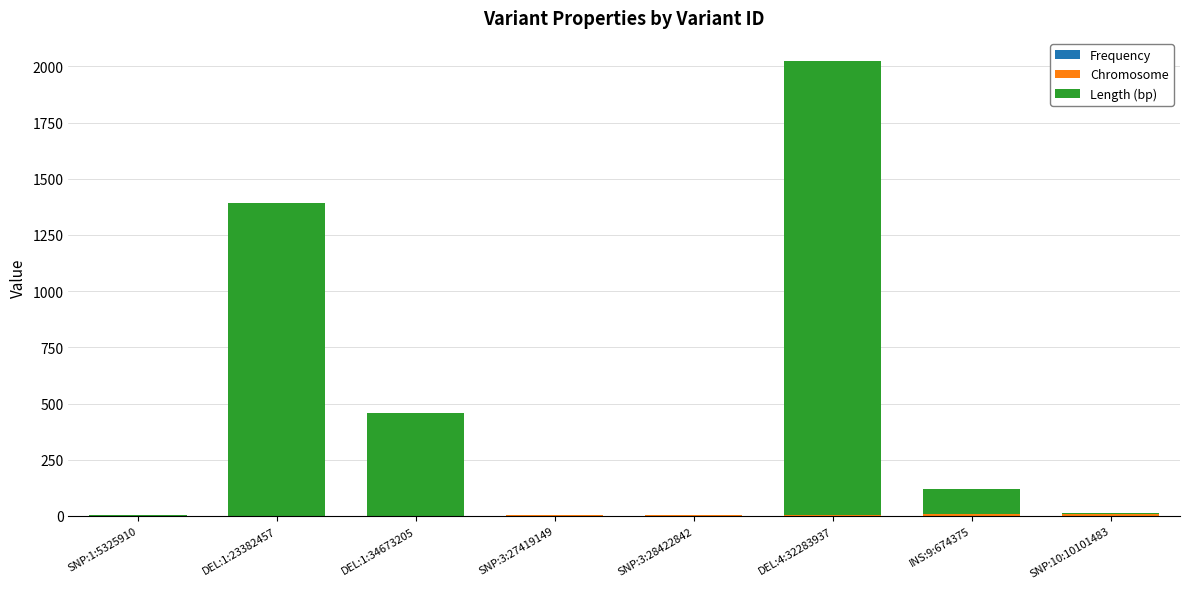

At which category is the sum across all series the highest?

DEL:4:32283937